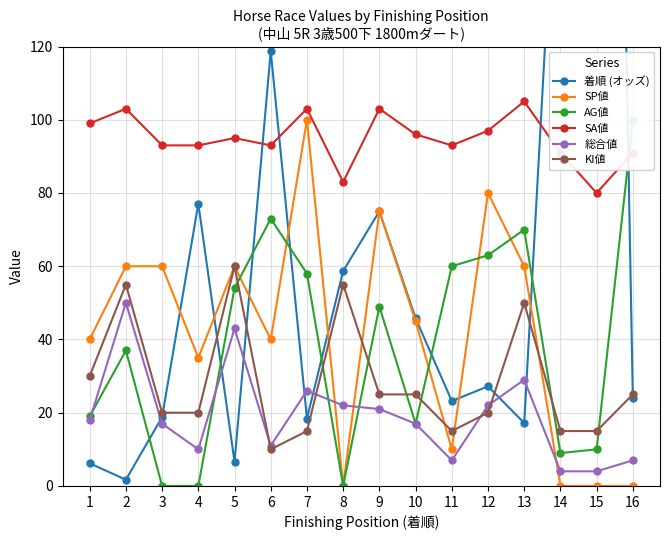

What is the sum of the 着順 (オッズ) values at 10 and 6?

164.5